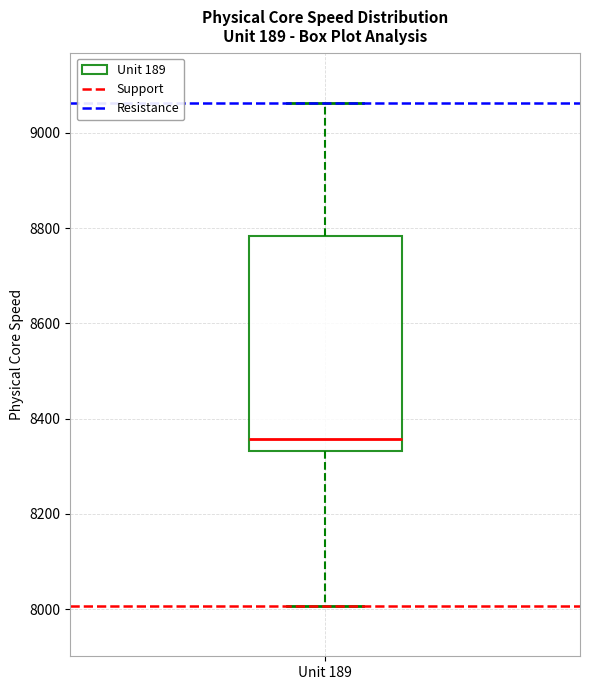

Transcribe this box plot: give where the median line is, the range the box spans, and where the two whiskers end, as read against the y-axis. The values are not printed on the chart, so give them approximately, as read against the axis.

median 8360, box 8340 to 8780, whiskers 8000 to 9060